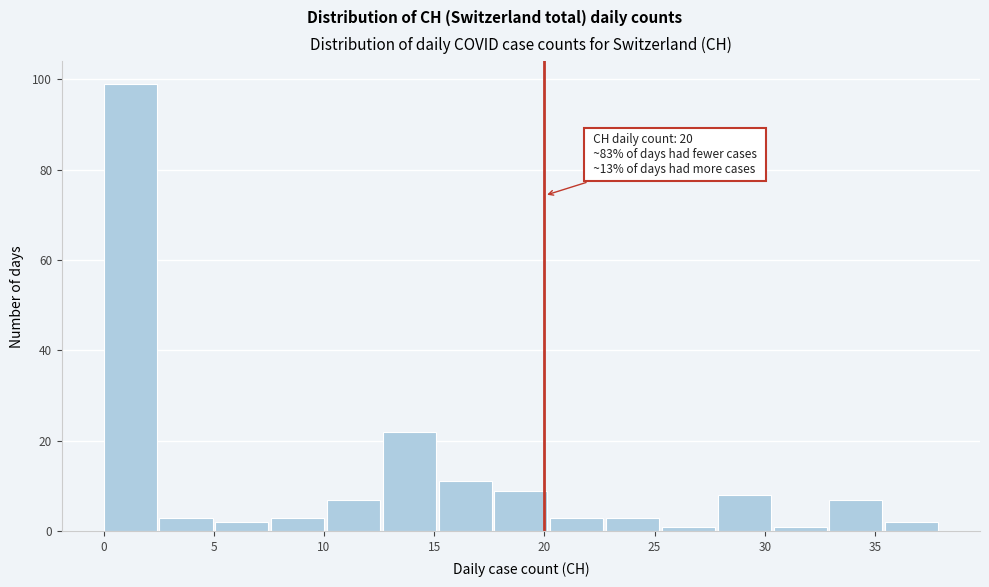

Over which range of the x-axis is the bar tallest?

0.0 to 2.5